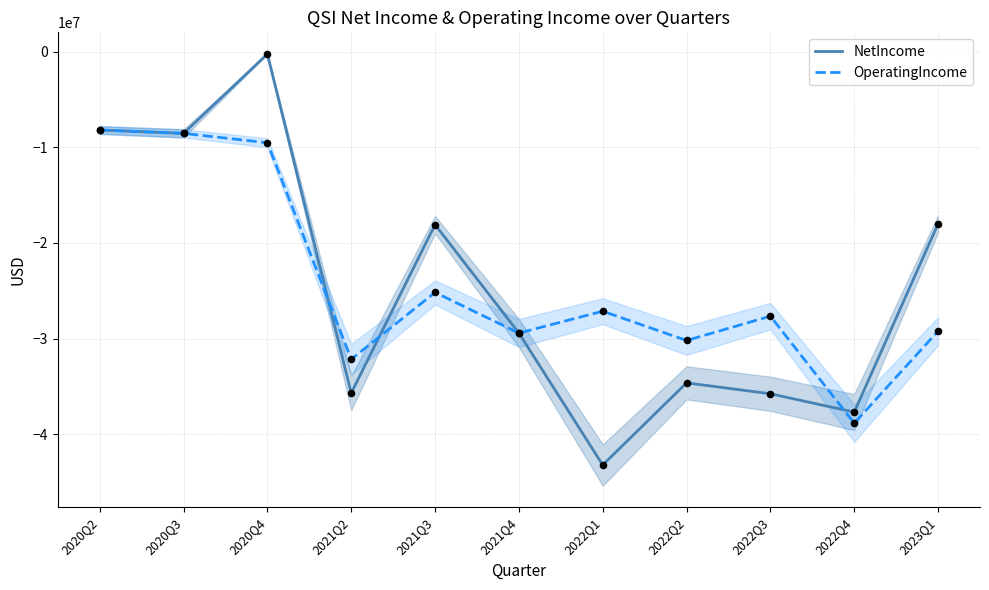

At which category is the sum across all series the highest?

2020Q4